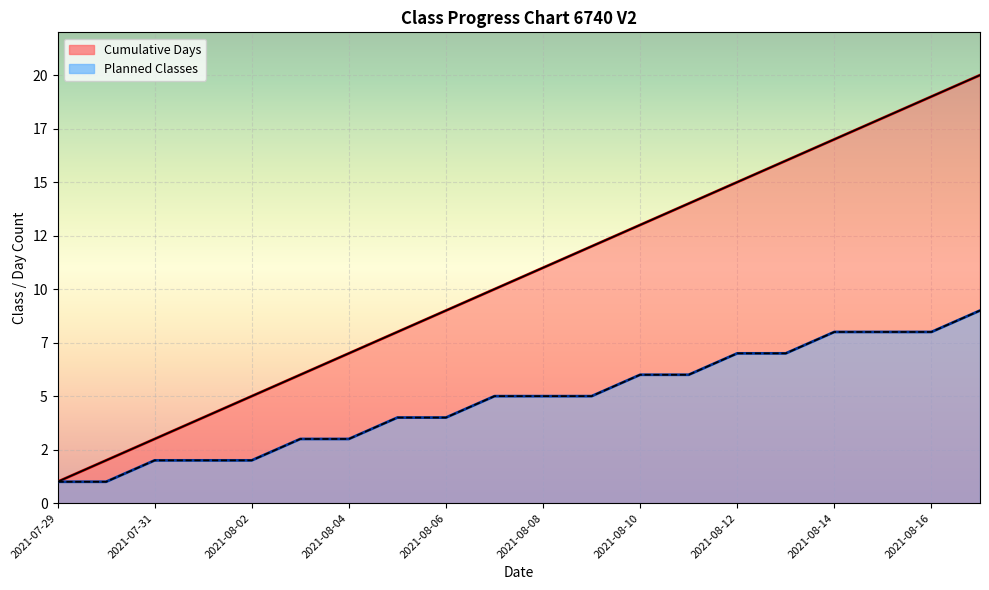

What position from the right is 19?

1